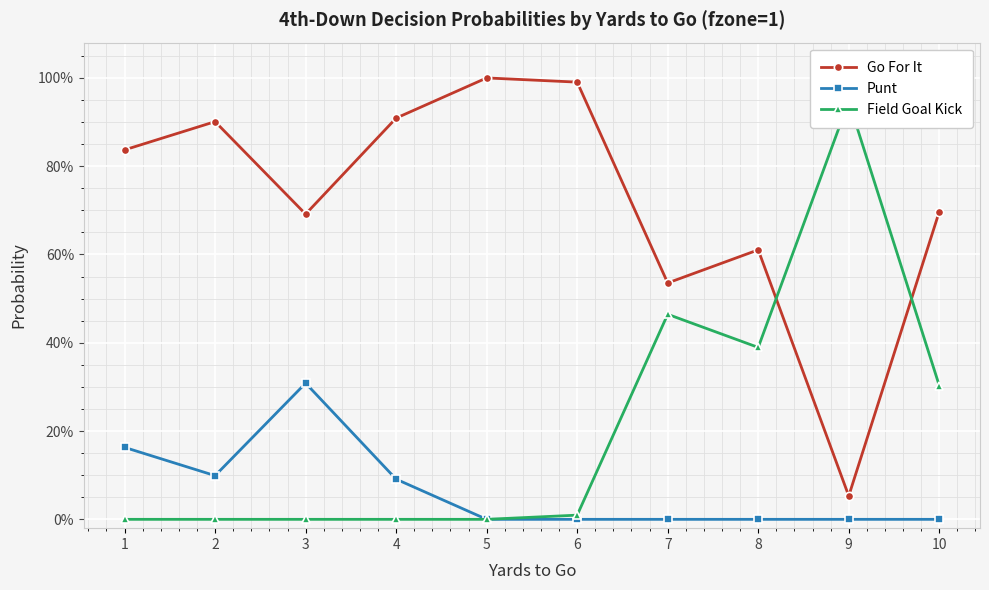

How many lines are shown in the chart?

3